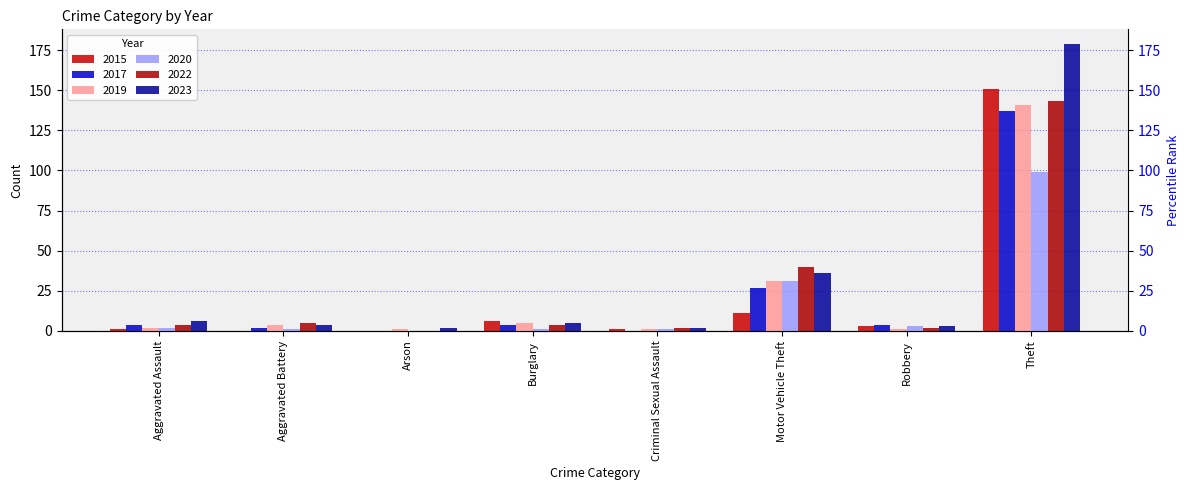

At which label does 2019 reach its minimum?

Arson